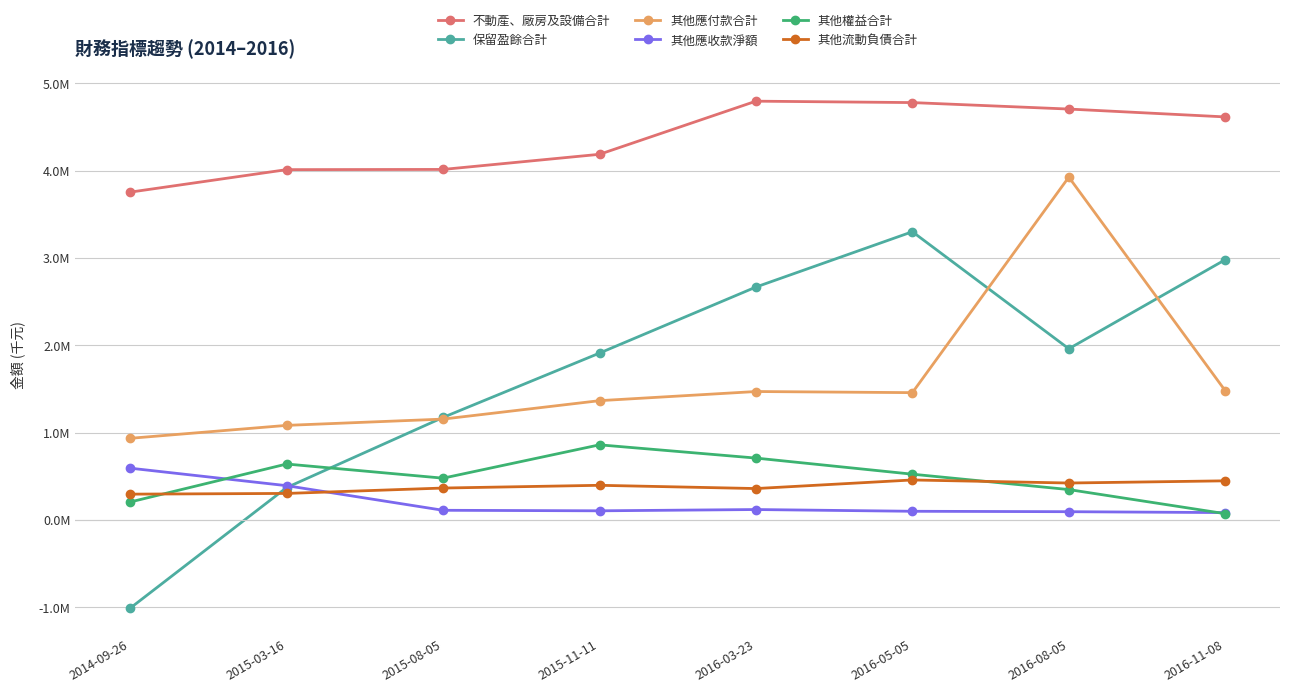

Rank the series by their maximum value, from highest to lowest.

不動產、廠房及設備合計, 其他應付款合計, 保留盈餘合計, 其他權益合計, 其他應收款淨額, 其他流動負債合計